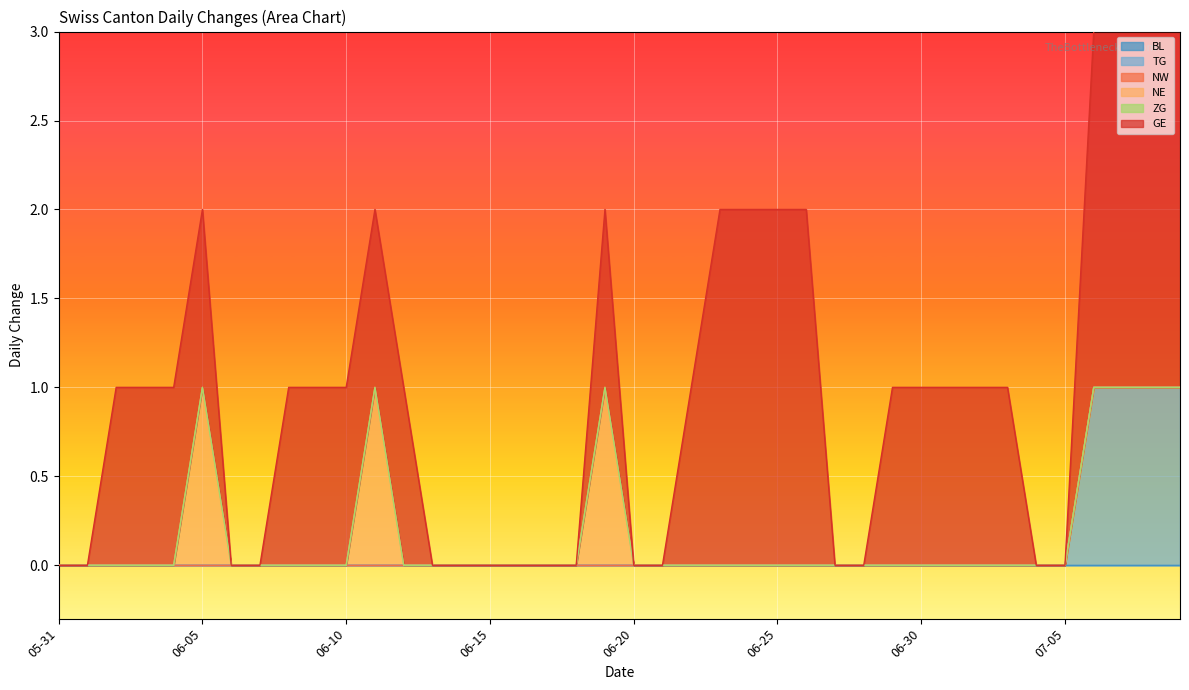

What is the label of the 18th point from the right?

2020-06-22